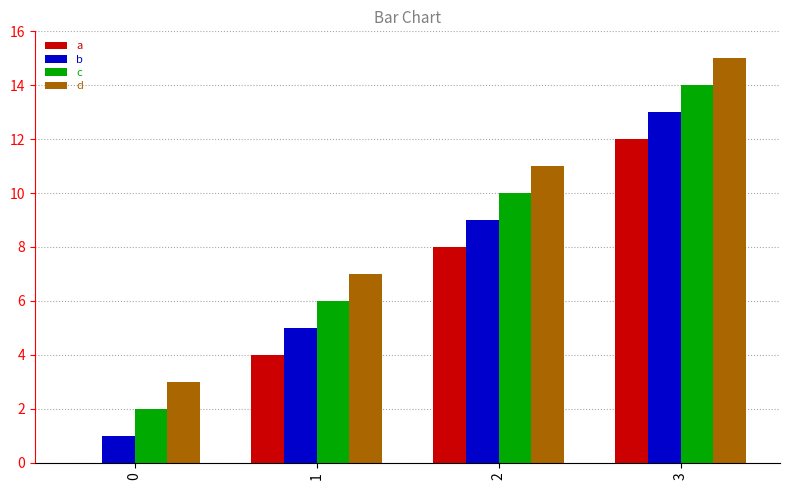

What is the approximate value of d at 0, to the nearest 5?

5